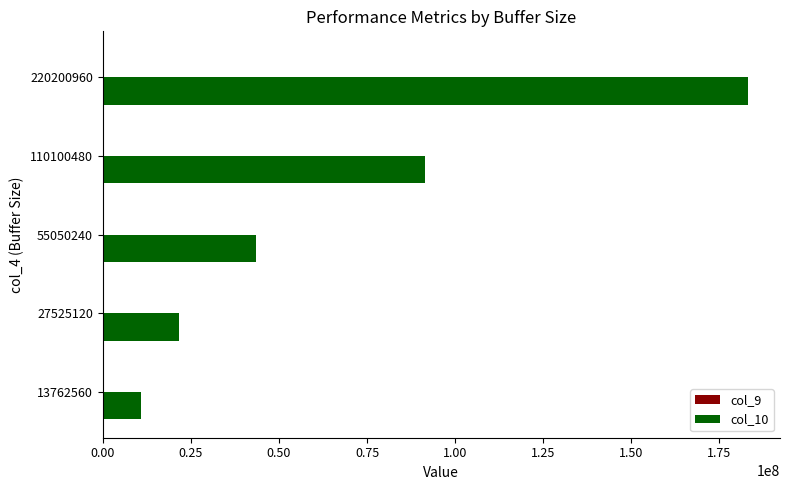

At which category does the chart reach its peak across all series?

220200960